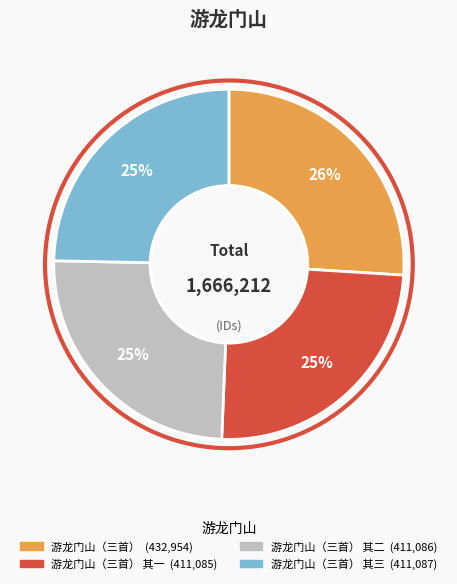

To the nearest percent, what is the difference between the largest and smallest slice percentages?

1%